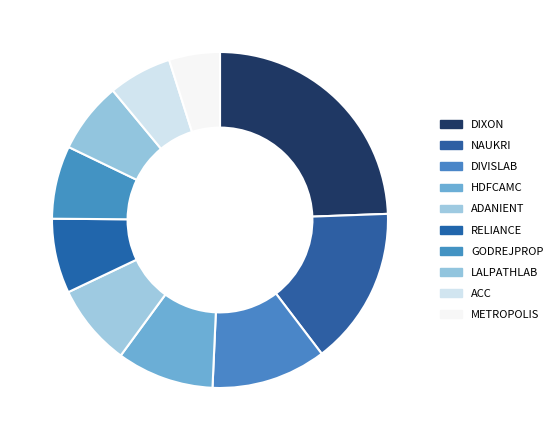

True or false: DIXON accounts for 32% of the total.

False